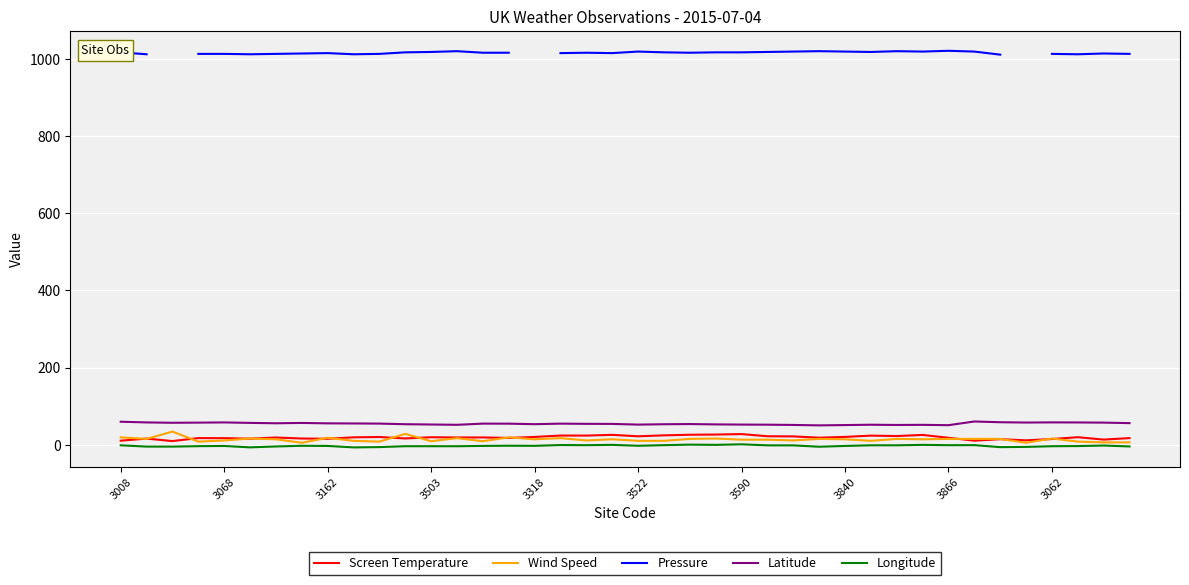

True or false: Screen Temperature and Pressure intersect in this chart.

False